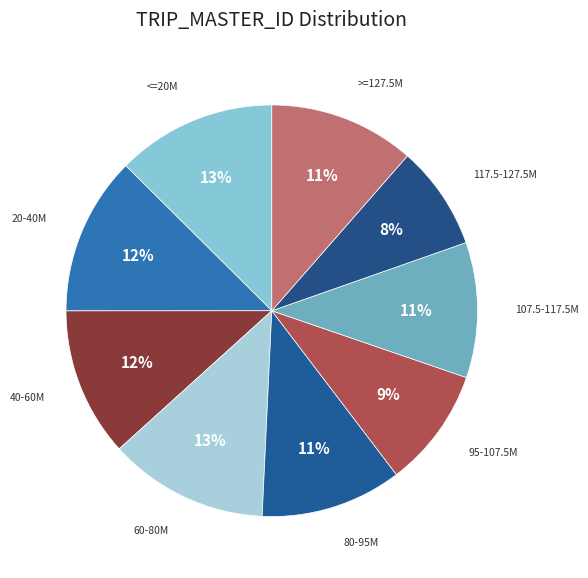

How many segments does this pie chart have?

9